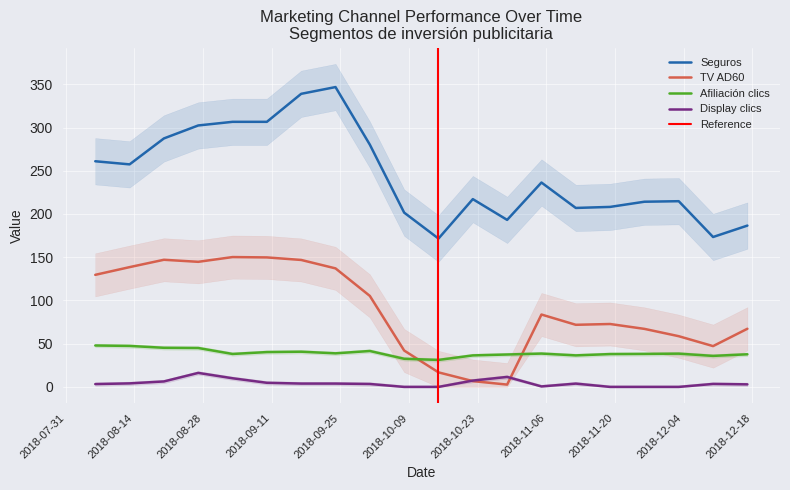

Which series changed the most between 2018-10-15 and 2018-11-12?

TV AD60